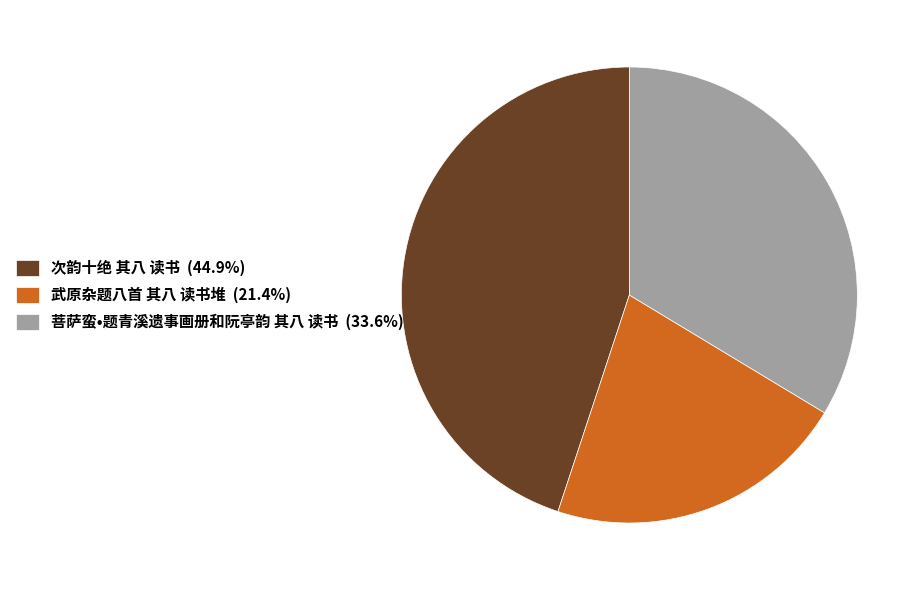

Is the sum of 菩萨蛮•题青溪遗事画册和阮亭韵 其八 读书 (33.6%) and 次韵十绝 其八 读书 (44.9%) greater than half?

Yes